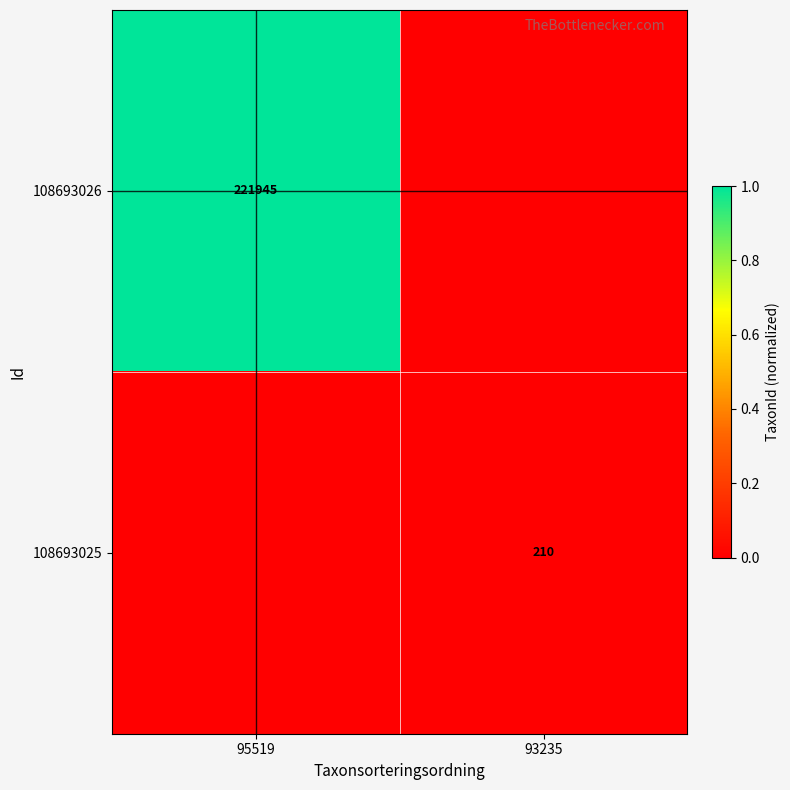

Is it true that 108693026 equals 221945 at 95519?

True